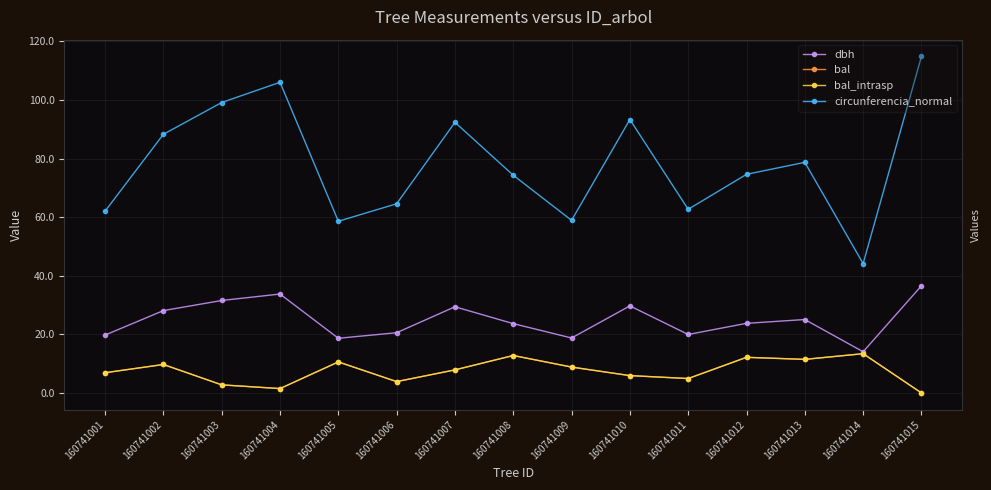

Is this an area chart (filled region under the line)?

No